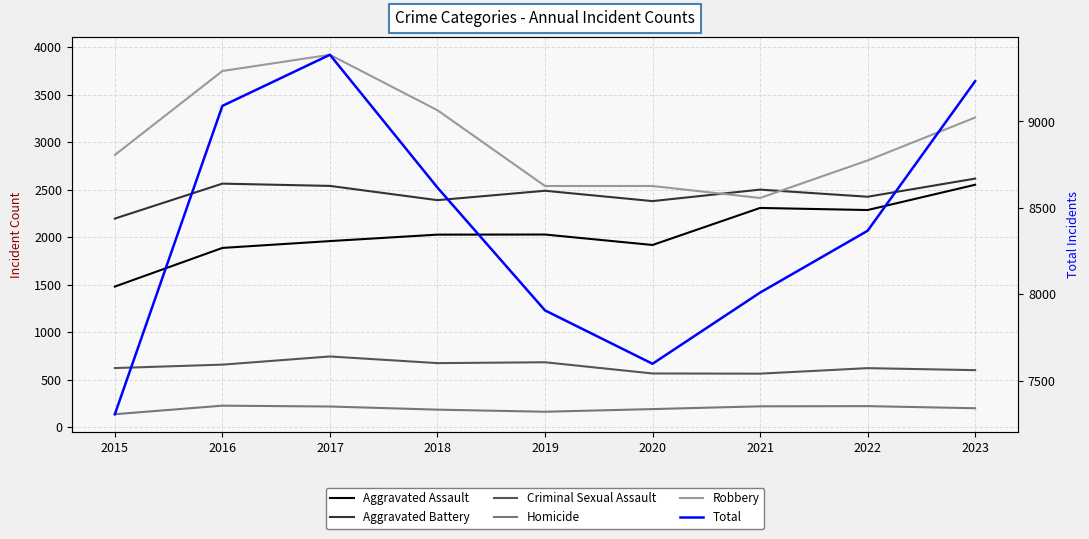

What is the difference between the maximum and minimum values in the Homicide series?

90